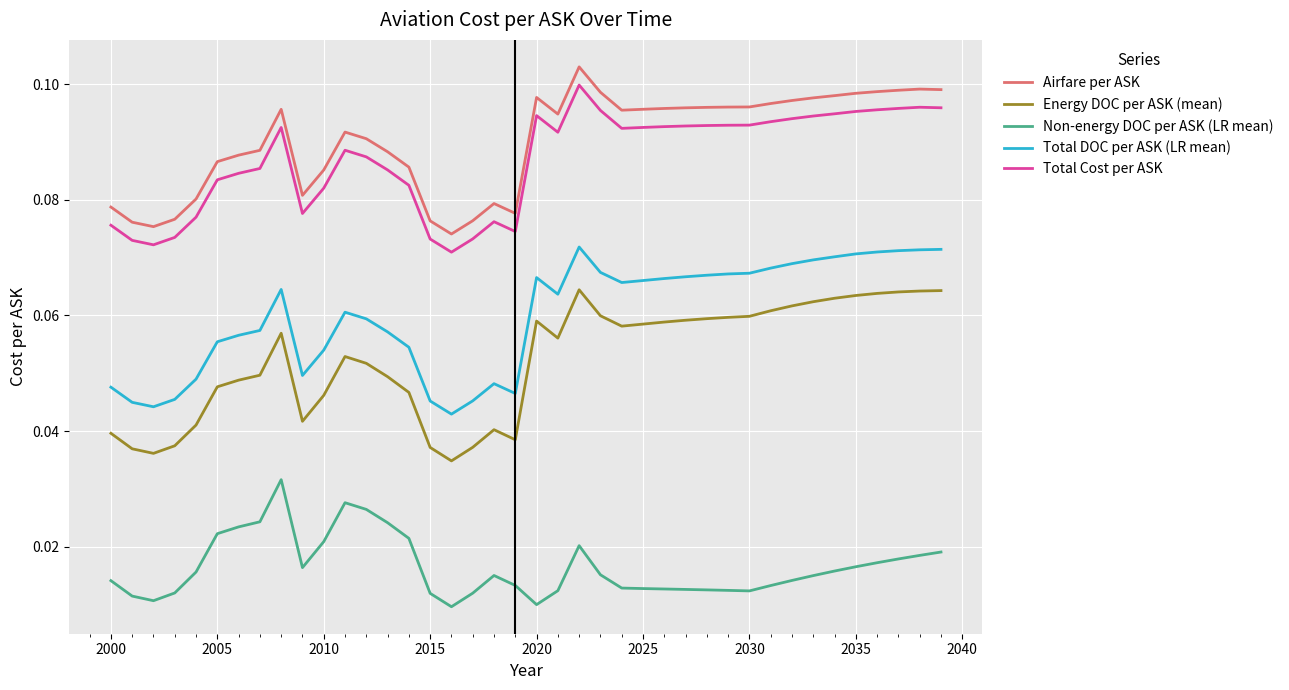

Is this an area chart (filled region under the line)?

No